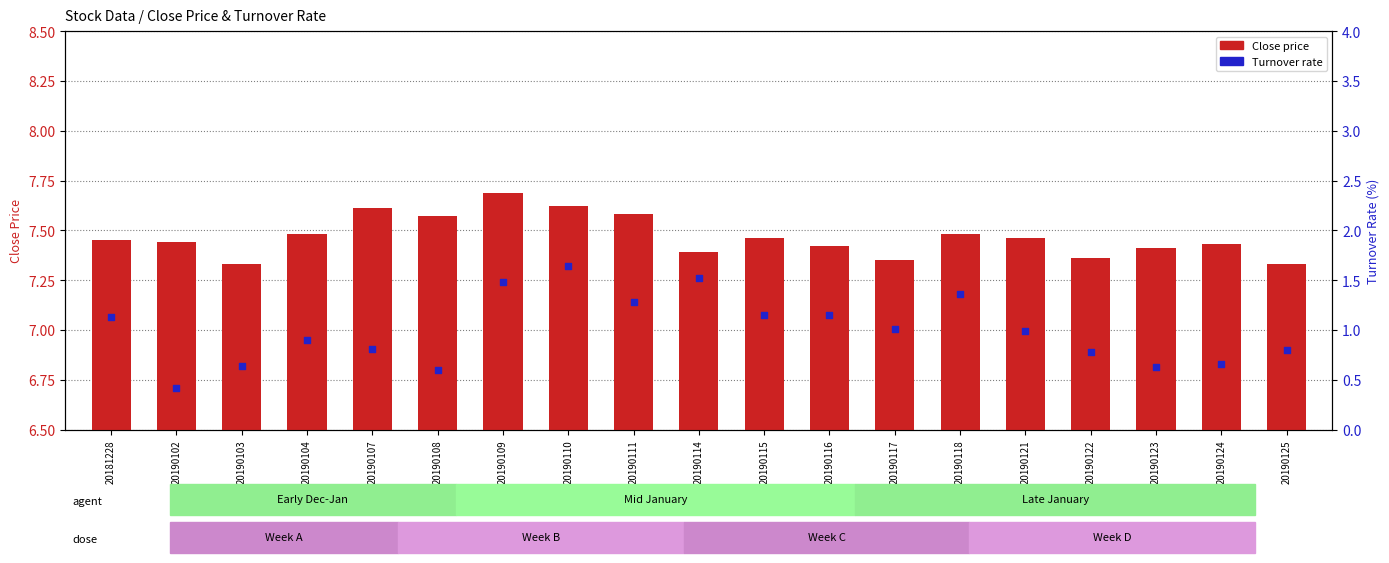

What are all the series names shown in the legend?

Close price, Turnover rate